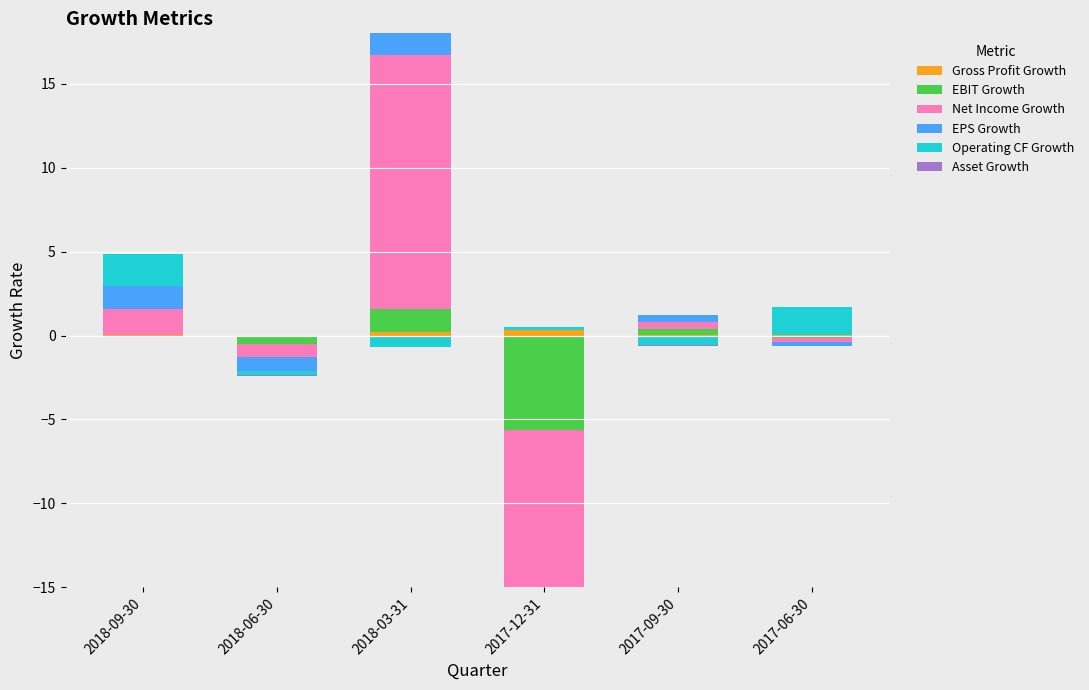

What is the label of the 1st bar from the right?

2017-06-30